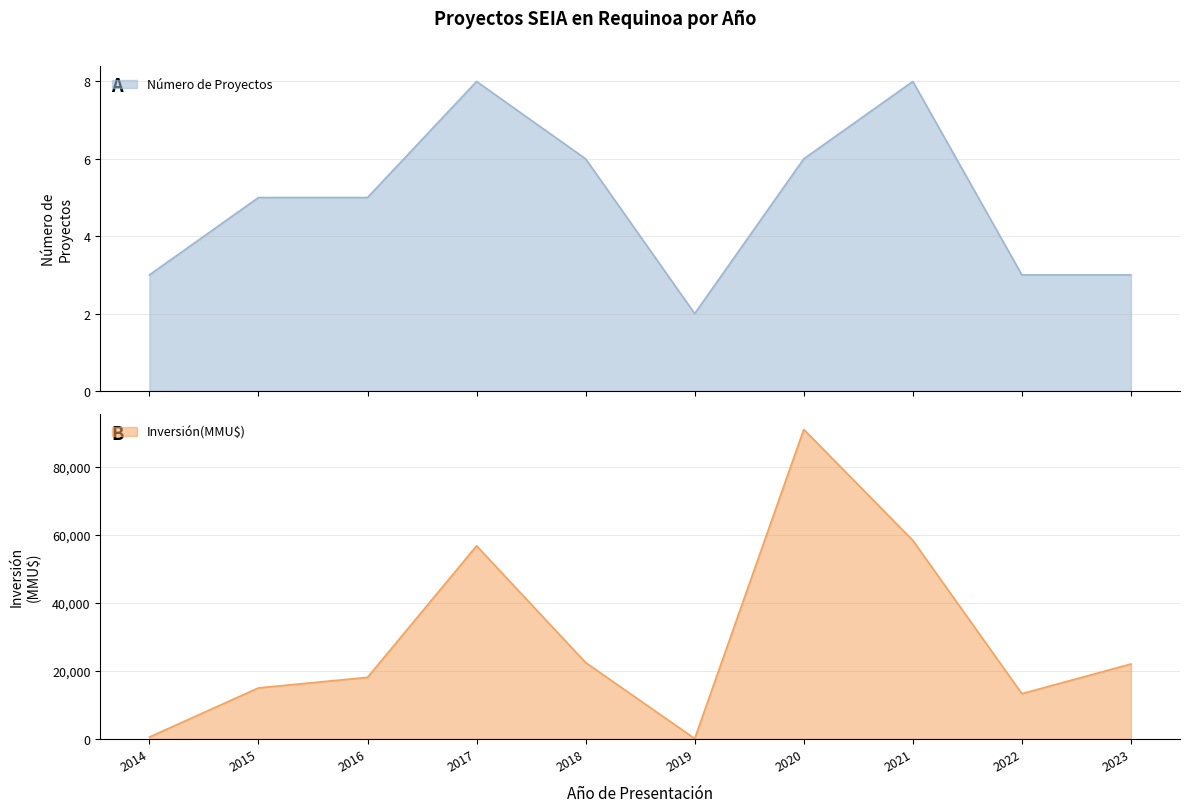

How many values in the Inversión(MMU$) series exceed 22030?

4